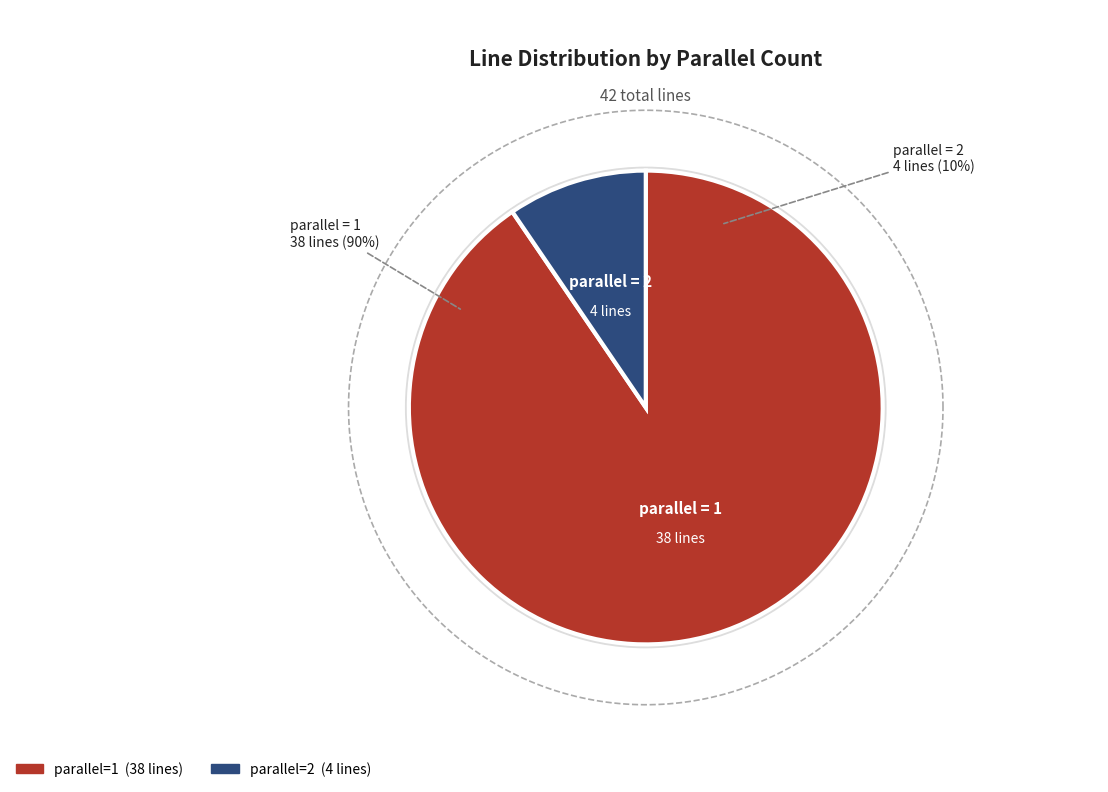

What is the smallest slice in the pie chart?

parallel=2